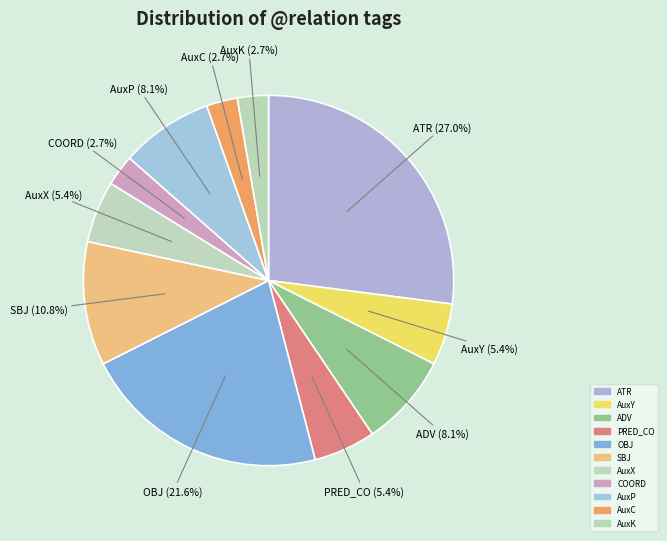

Does AuxK represent more than half of the total?

No